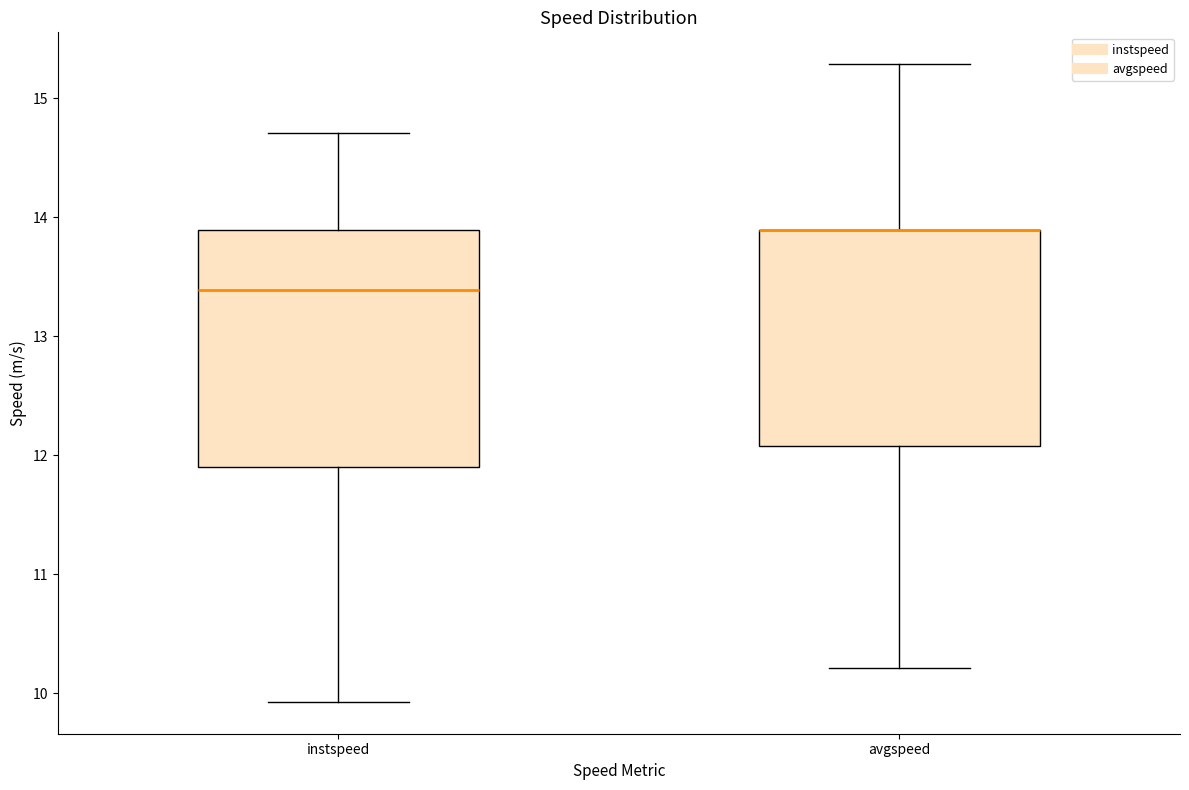

Reading left to right, transcribe this box plot: for each box, give where its median line is, the range the box spans, and where its two whiskers end, as read against the y-axis. The values are not printed on the chart, so give them approximately, as read against the axis.

instspeed: median 13.4, box 11.9 to 13.9, whiskers 9.9 to 14.7
avgspeed: median 13.9 (drawn on the box's upper edge), box 12.1 to 13.9, whiskers 10.2 to 15.3